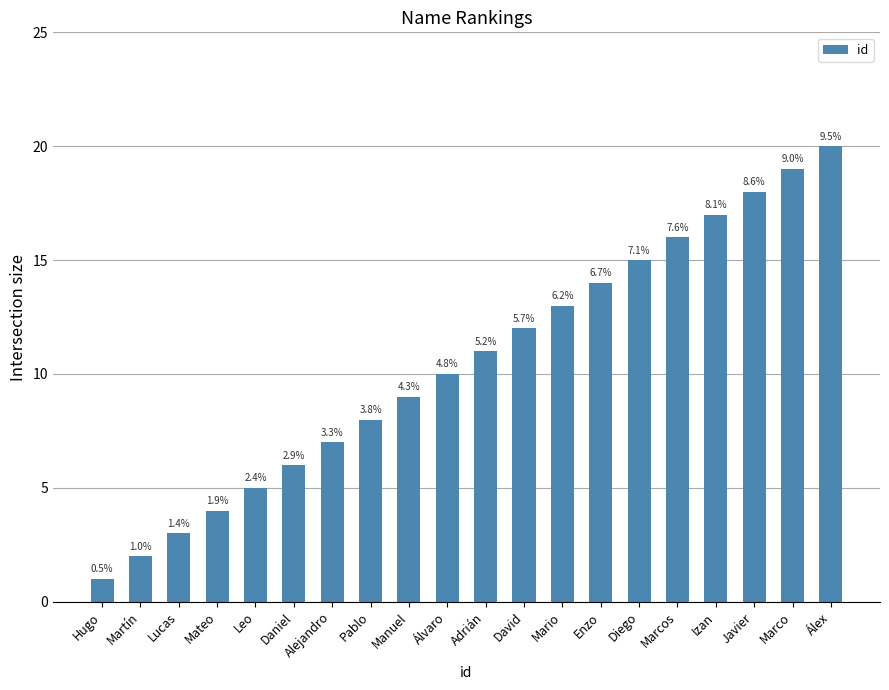

How many bars are there in total?

20